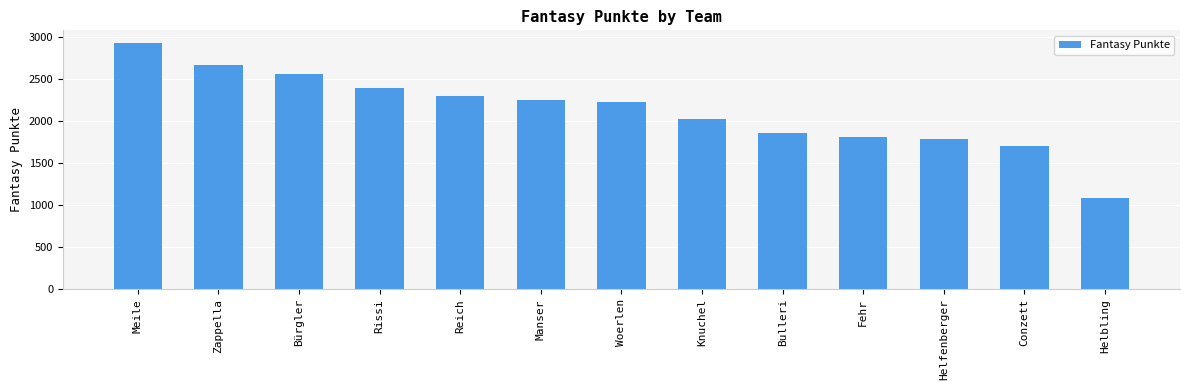

Which category has the highest value across all series?

Meile